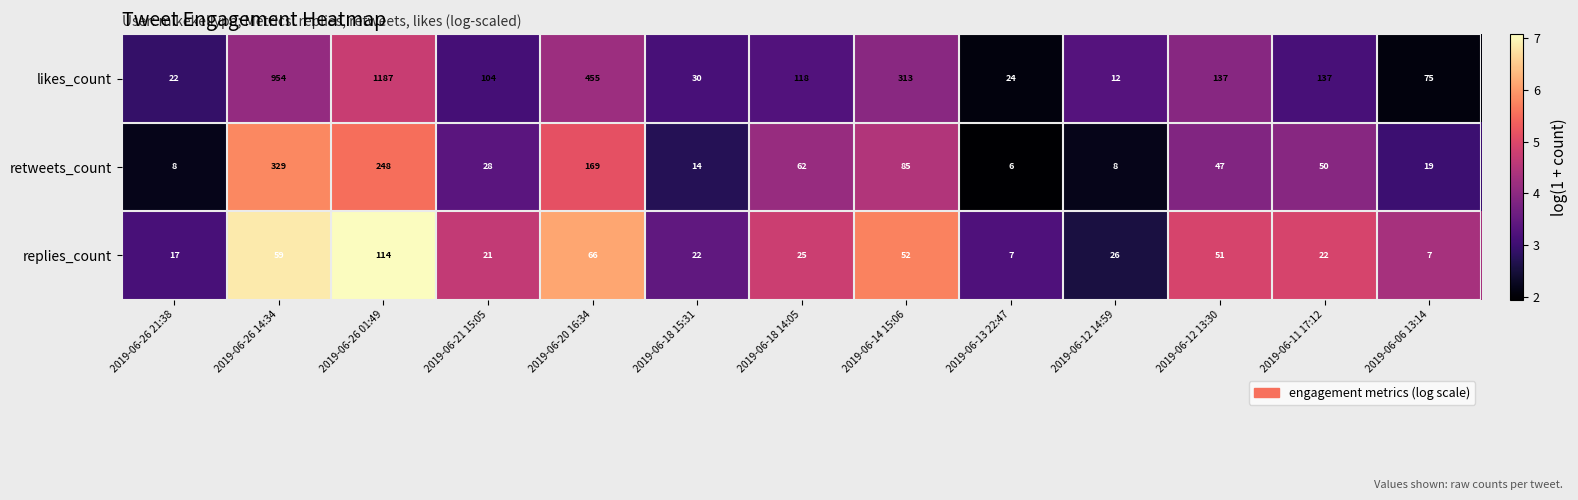

At which label does likes_count first exceed 118?

2019-06-26 14:34